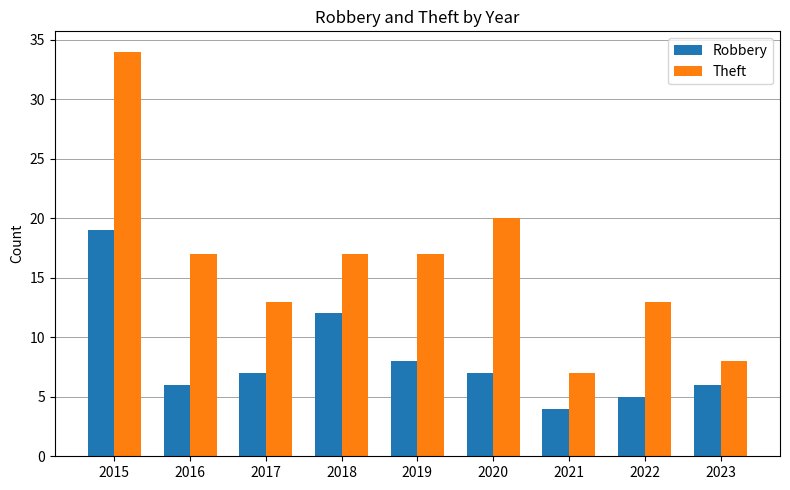

Where is Theft nearest to the value 20?

2020